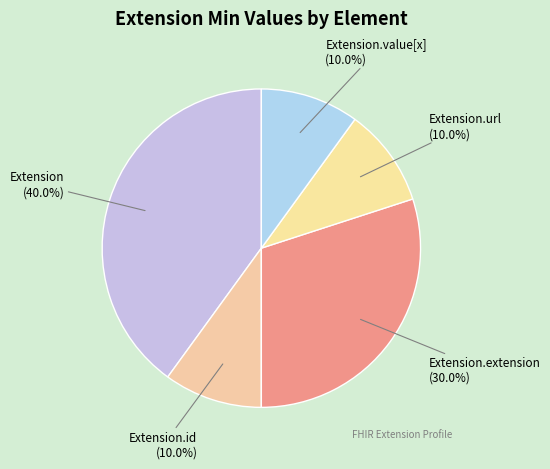

What is the largest slice in the pie chart?

Extension